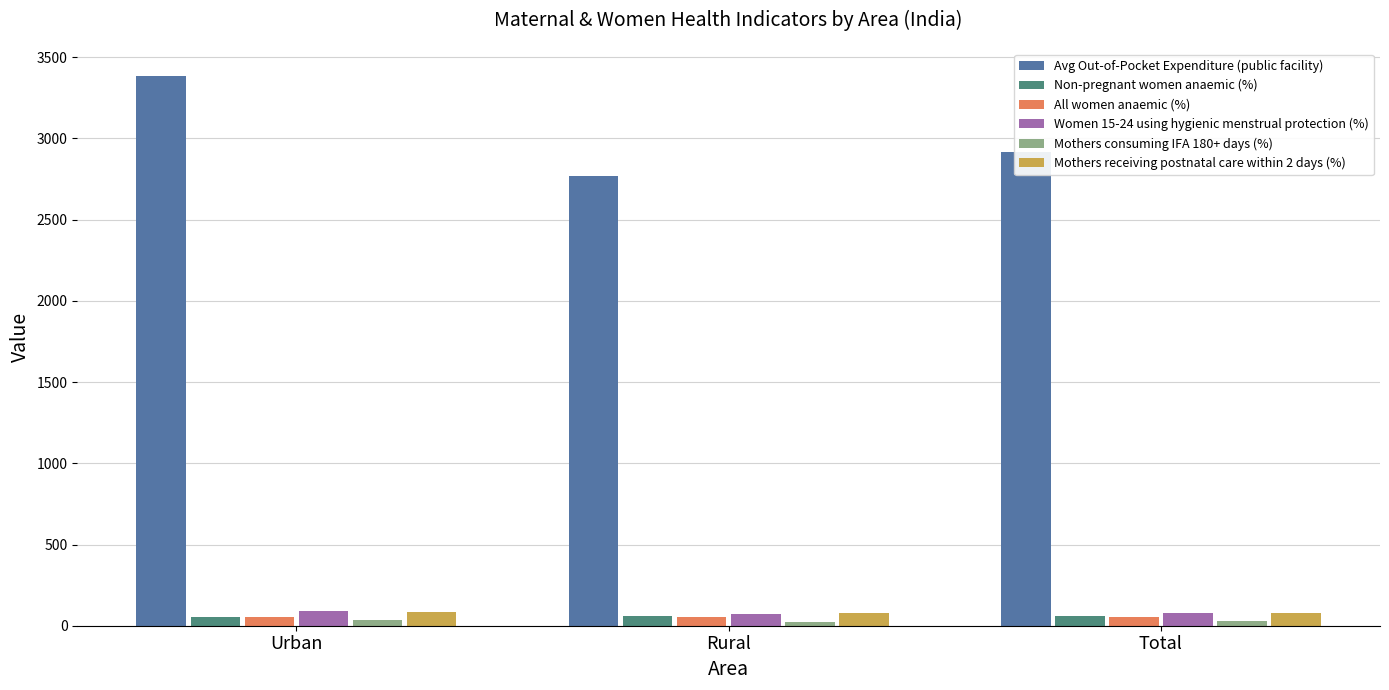

How many data points does each series have?

3